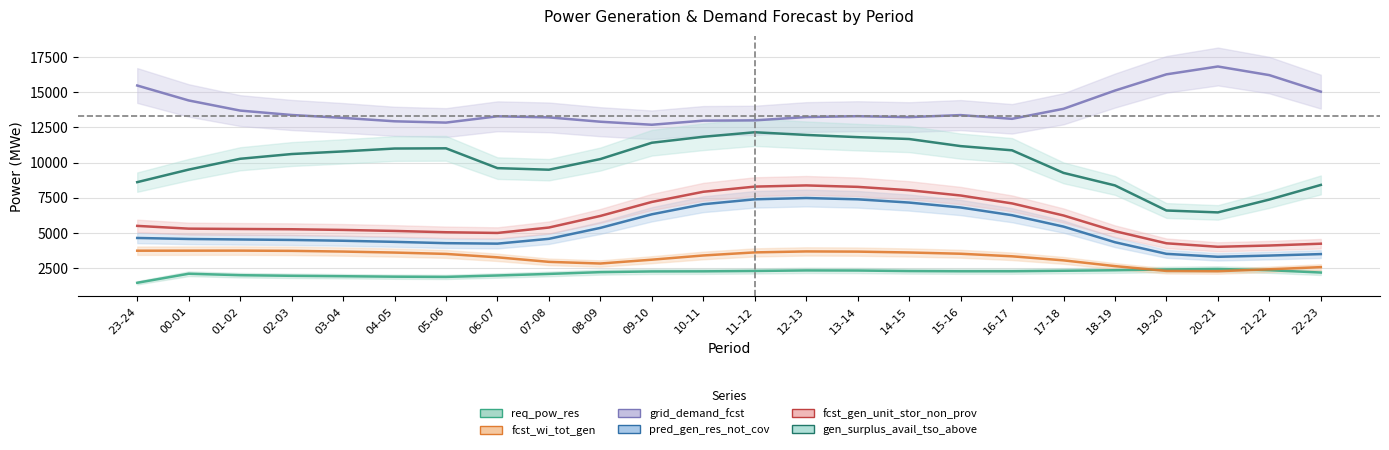

What is the spread (max minus min) of values at 20-21?

14559